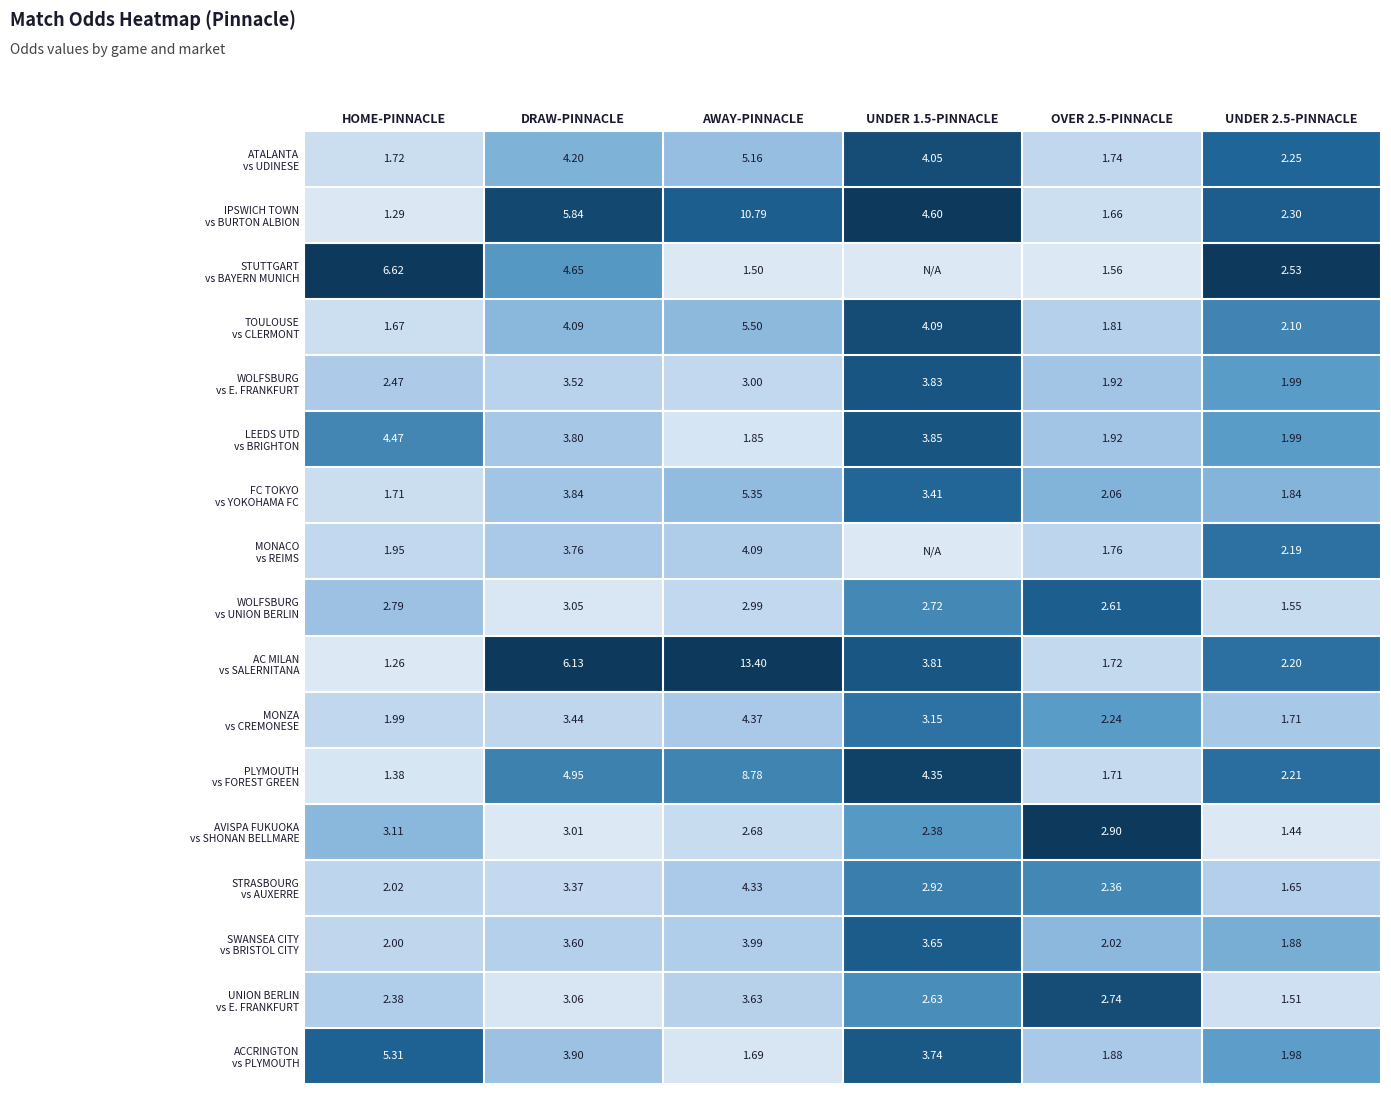

Which category has the lowest value in the IPSWICH TOWN vs BURTON ALBION series?

HOME-PINNACLE